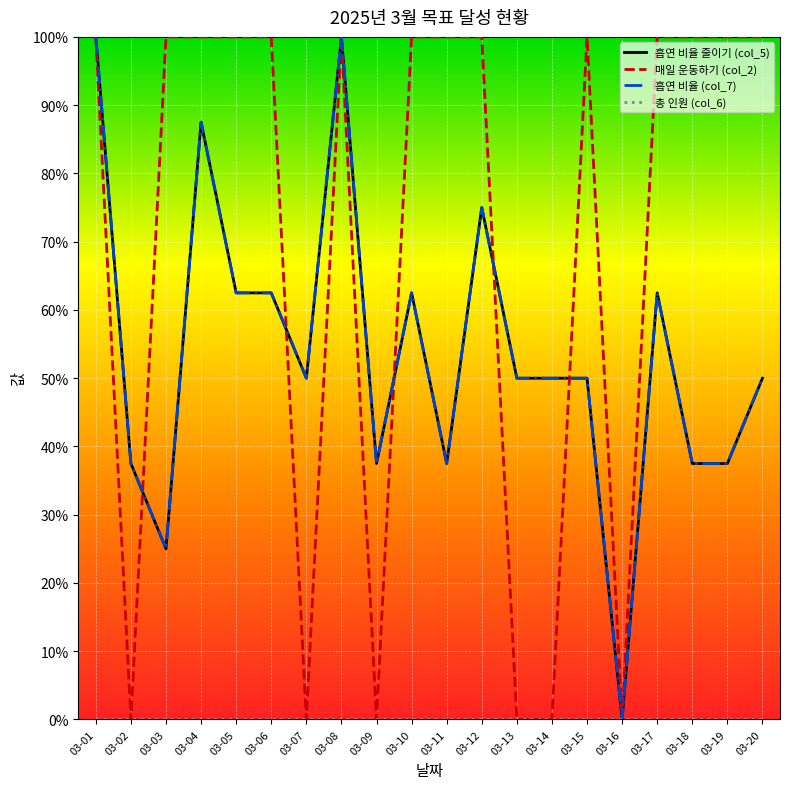

What is the highest value of the 흡연 비율 줄이기 (col_5) series?

100.0